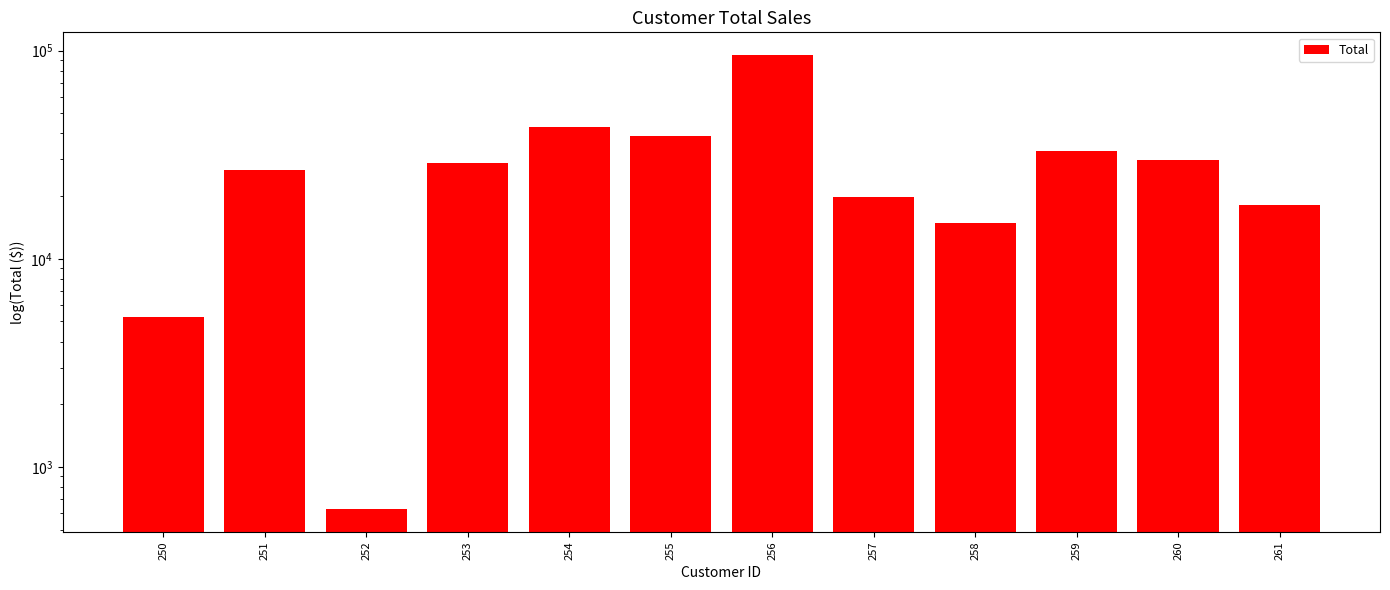

Reading right to left, what are all the values shown in this chart?

261=18098.0	260=29710.3	259=32874.8	258=14795.9	257=19802.7	256=95202.8	255=38747.0	254=43095.7	253=28735.6	252=625.5	251=26634.9	250=5255.2